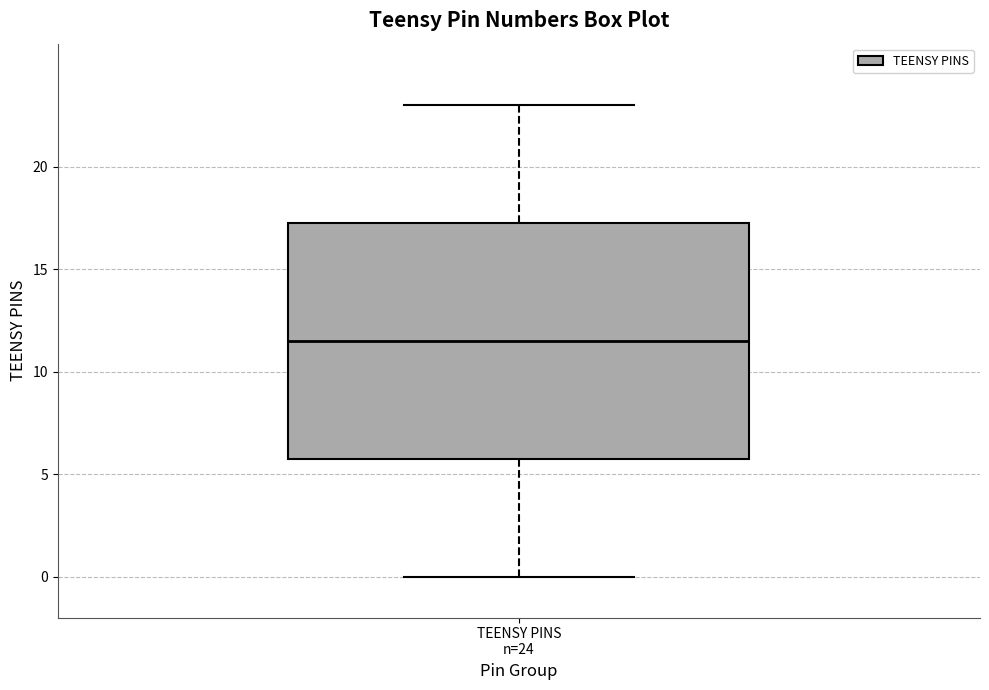

Where does the lower whisker of the box for TEENSY PINS n=24 end on the y-axis? The values are not printed on the chart, so give them approximately, as read against the axis.

0.0